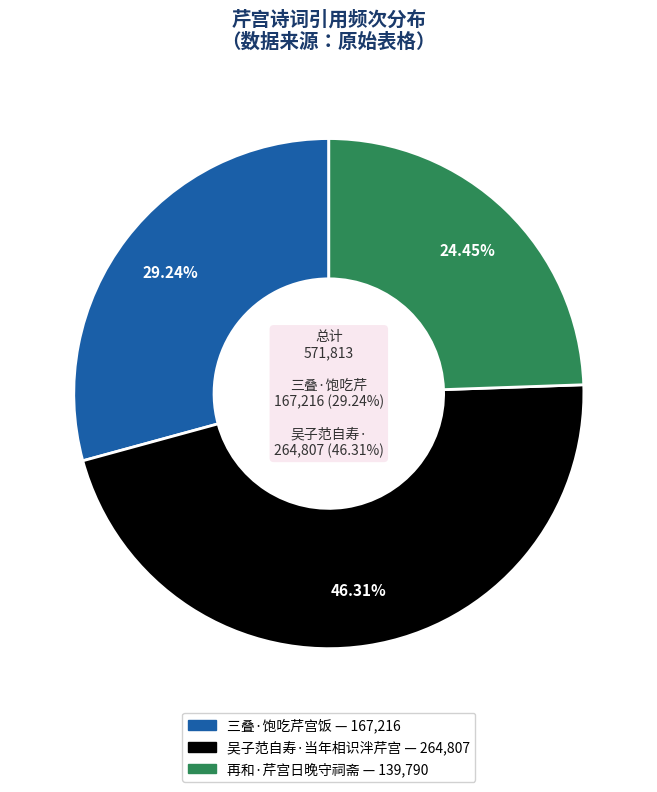

What is the largest slice in the pie chart?

吴子范自寿·当年相识泮芹宫